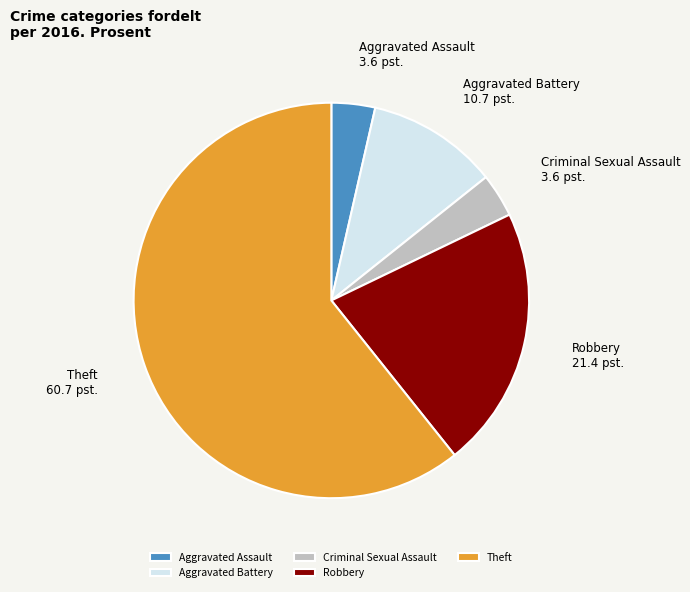

Do Criminal Sexual Assault and Robbery together represent more than half of the pie?

No